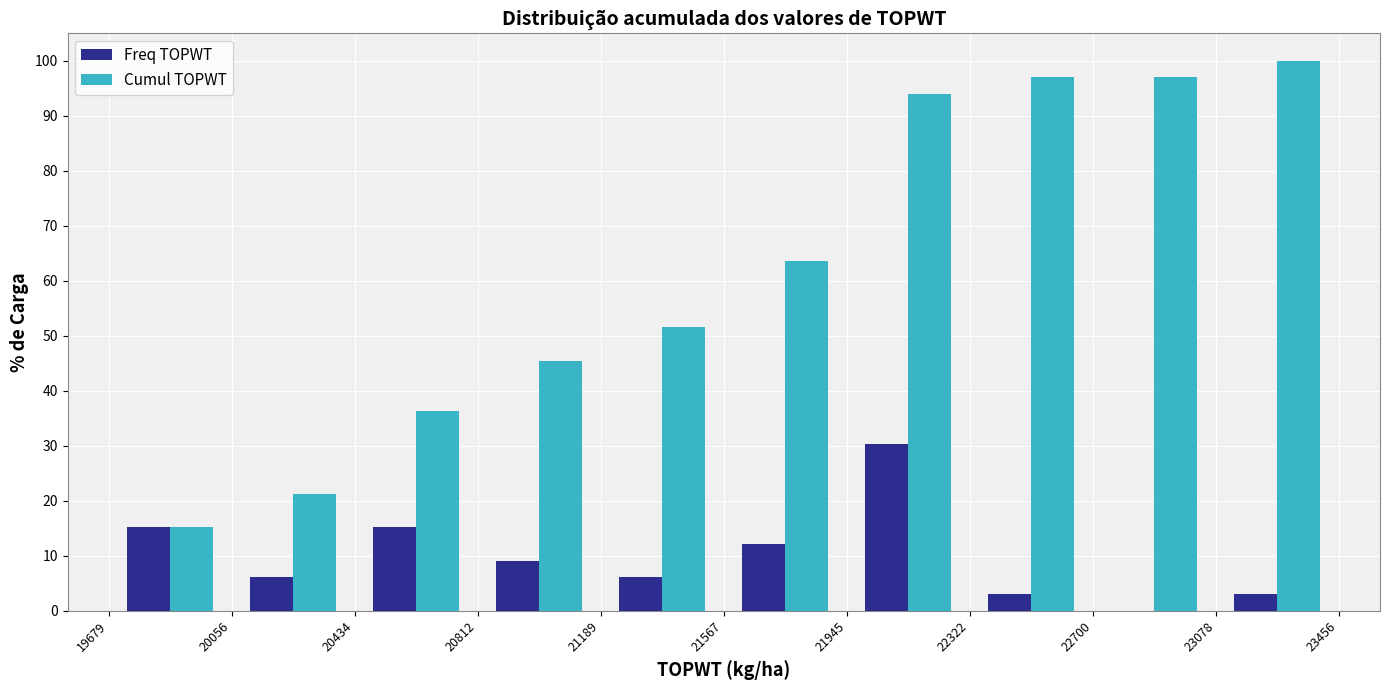

In the Cumul TOPWT series, which range on the x-axis has the tallest bar?

23078 to 23456